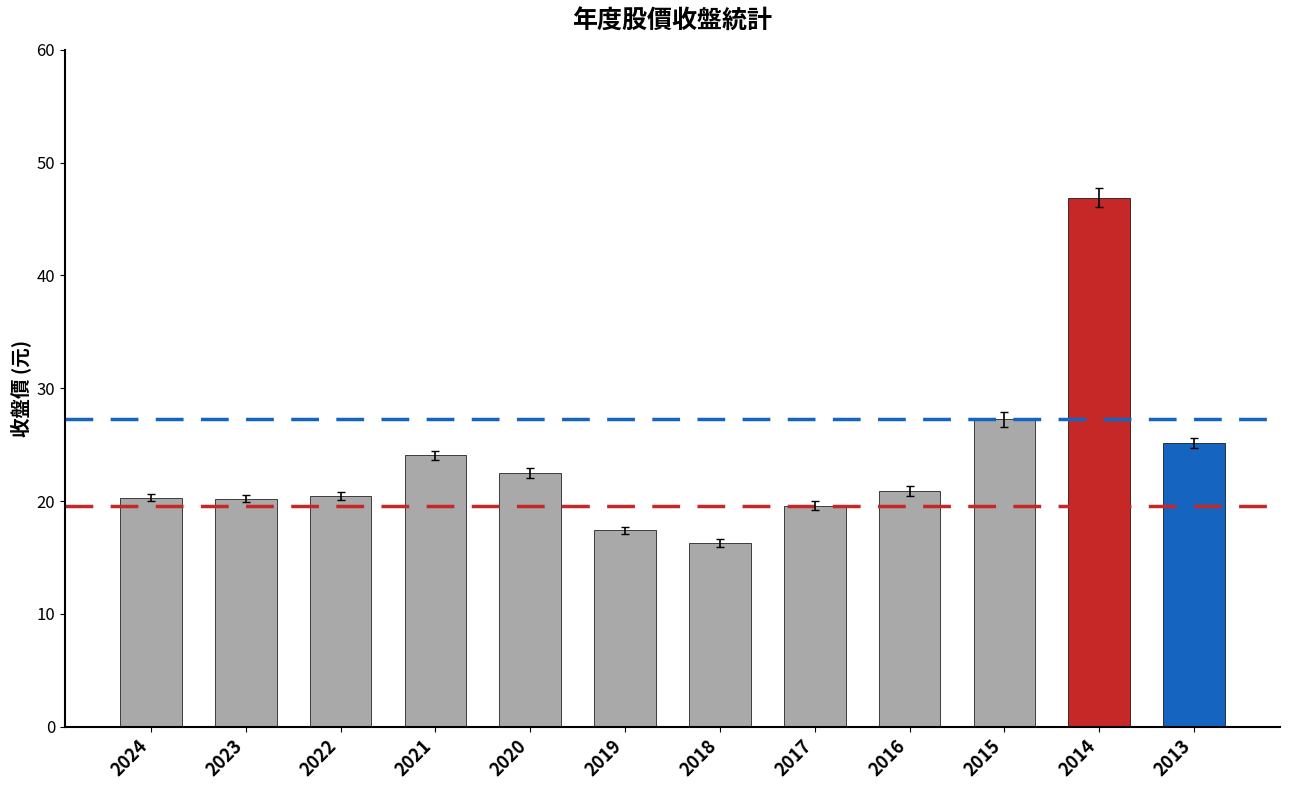

At which label does the data first exceed 20?

2024